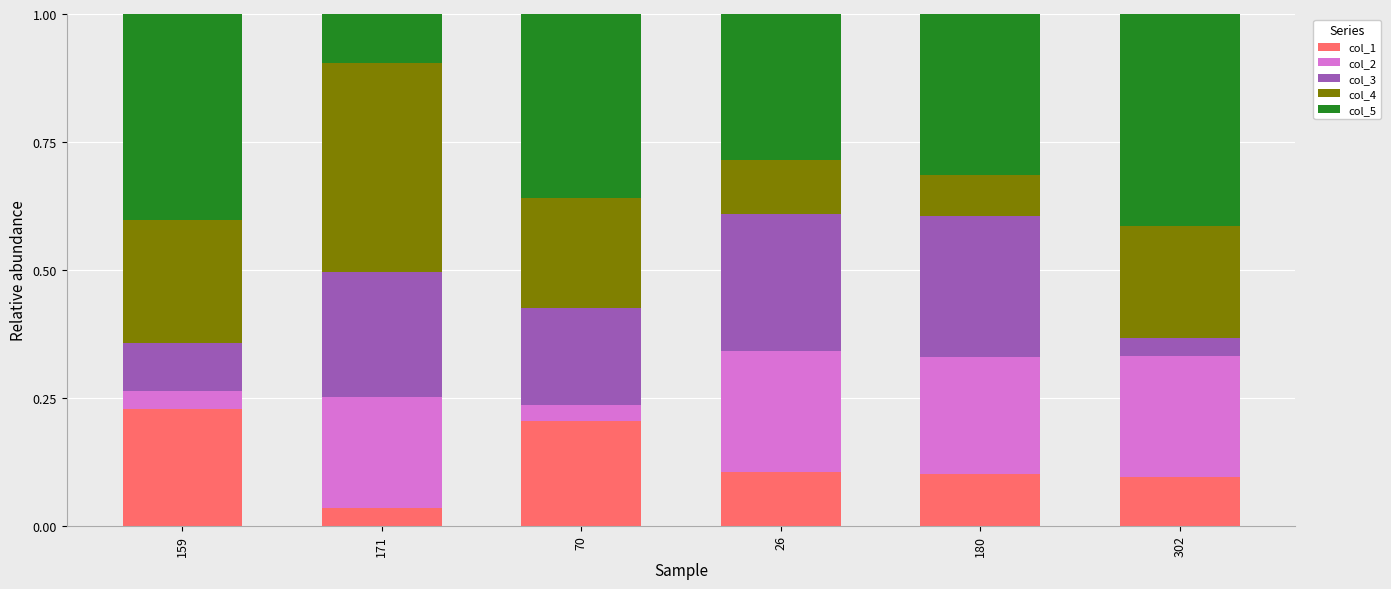

Which category has the lowest value in the col_1 series?

171